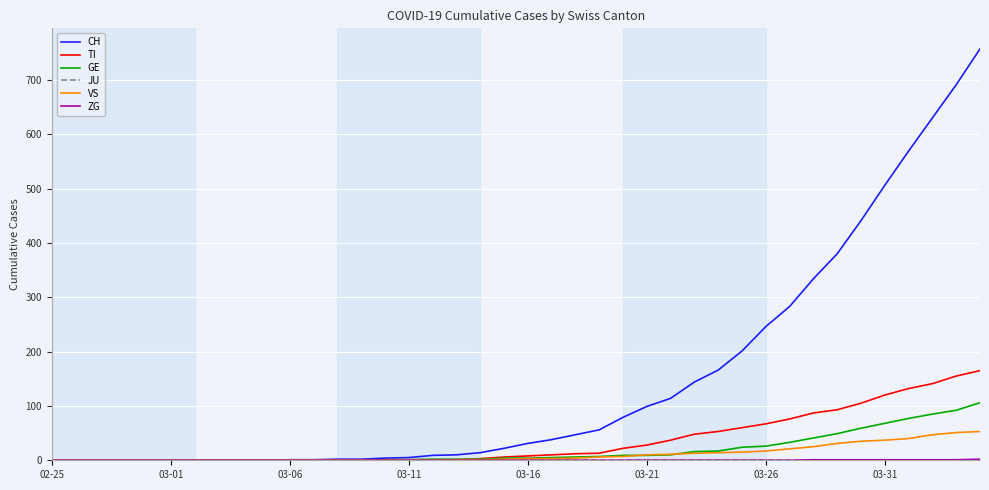

What is the maximum value shown in the chart?

757